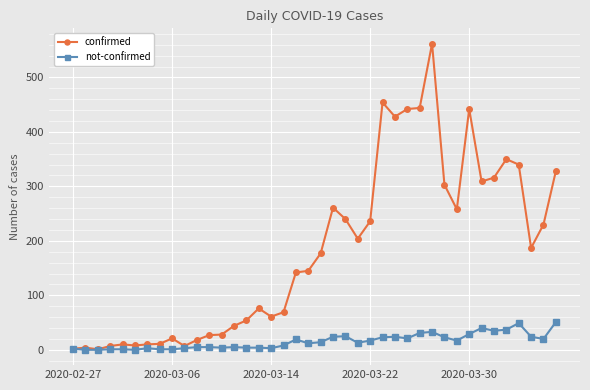

Which series has the largest range (max minus min)?

confirmed